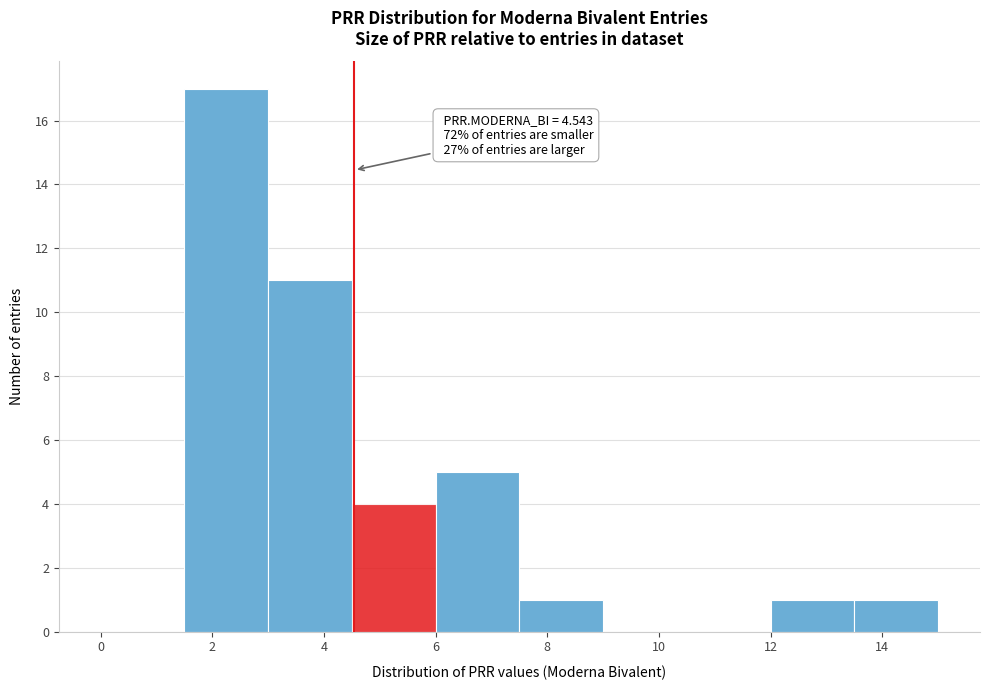

Over which range of the x-axis is the bar tallest?

1.5 to 3.0